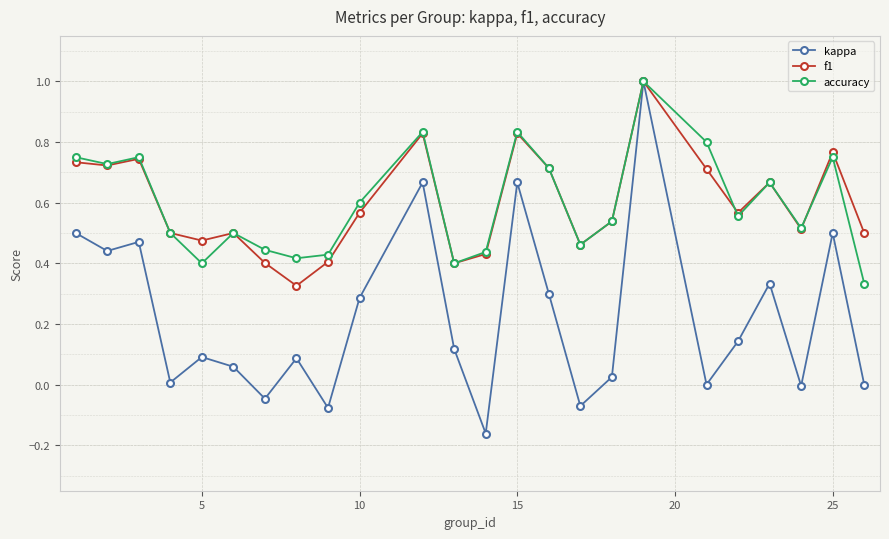

Which series has the largest range (max minus min)?

kappa